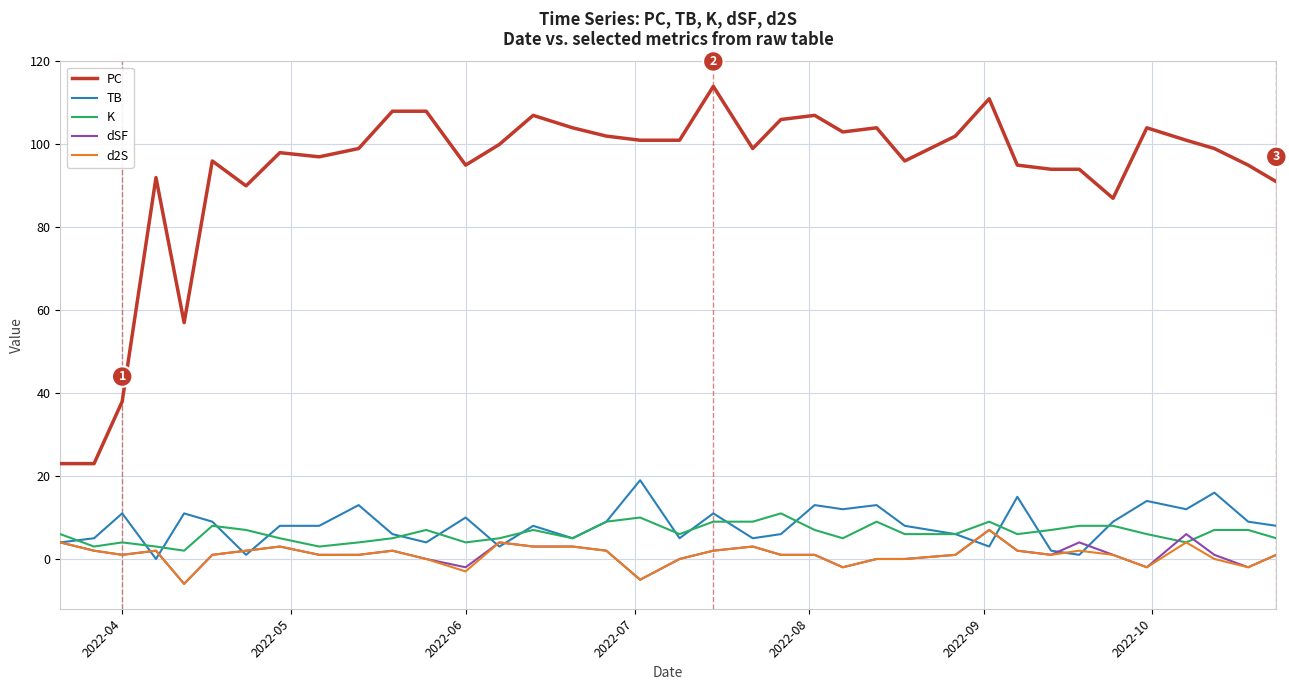

True or false: TB and PC cross at least once.

False